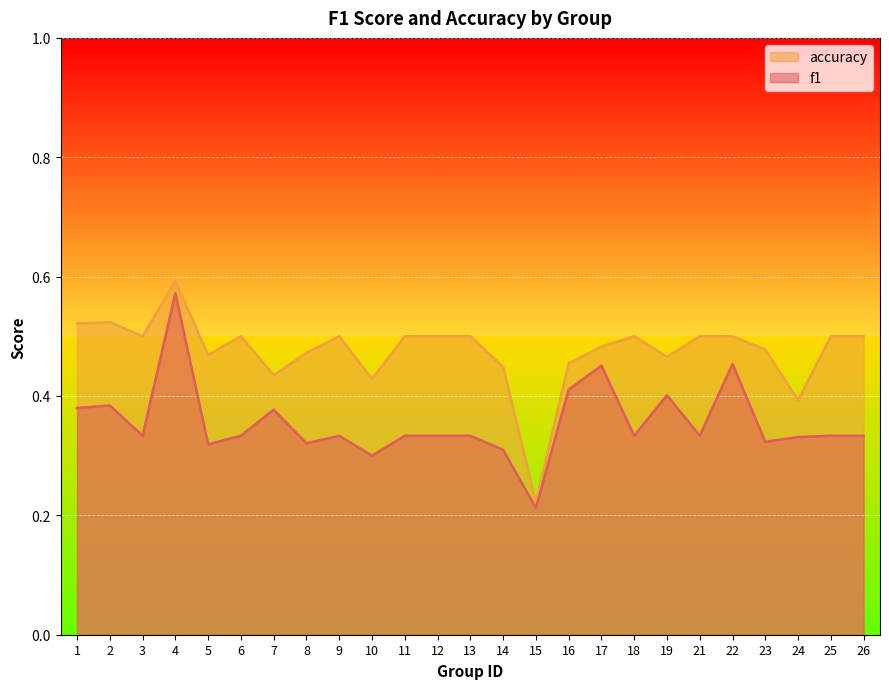

How many lines are shown in the chart?

2